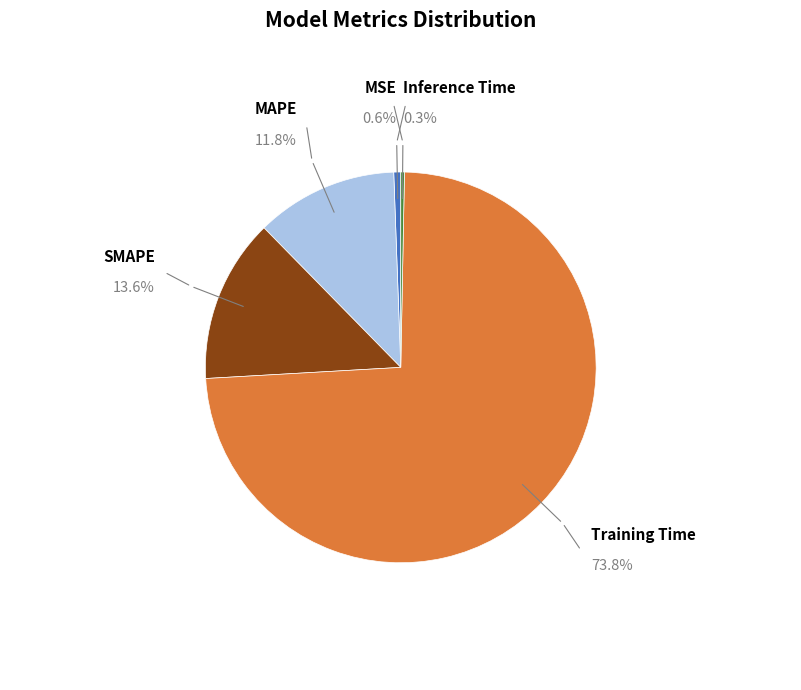

To the nearest percent, what is the difference between the largest and smallest slice percentages?

73%